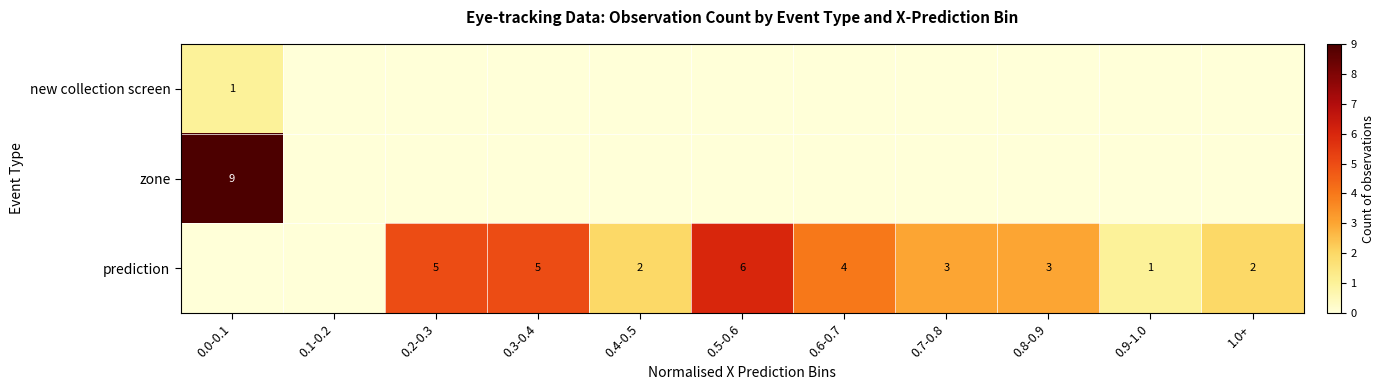

True or false: prediction has a value of 5 at 0.2-0.3.

True